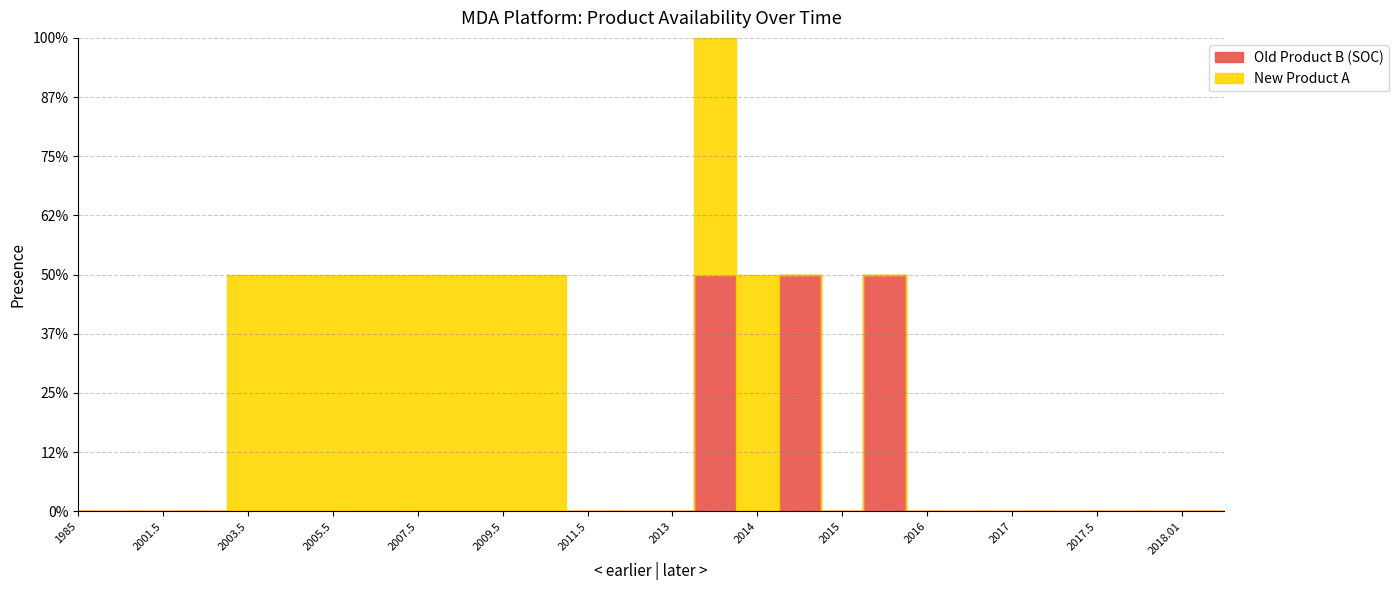

List the labels in order of Old Product B (SOC) value, largest first.

2013.5, 2014.5, 2015.5, 1985, 2000.5, 2001.5, 2002.5, 2003.5, 2004.5, 2005.5, 2006.5, 2007.5, 2008.5, 2009.5, 2010.5, 2011.5, 2012.5, 2013, 2014, 2015, 2016, 2016.5, 2017, 2017.01, 2017.5, 2018, 2018.01, 2018.5